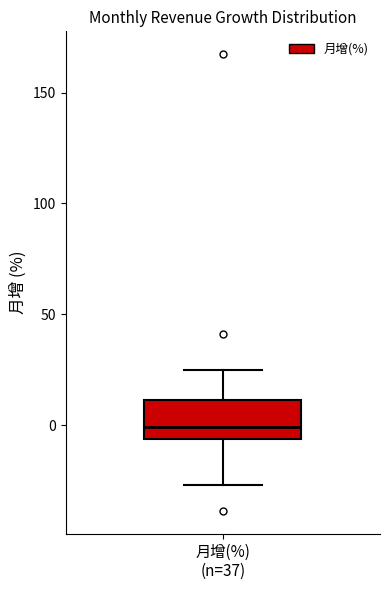

Read this box plot against the y-axis: the position of the median line, the range covered by the box, and the ends of both whiskers. The values are not printed on the chart, so give them approximately, as read against the axis.

median 0, box -5 to 10, whiskers -25 to 25